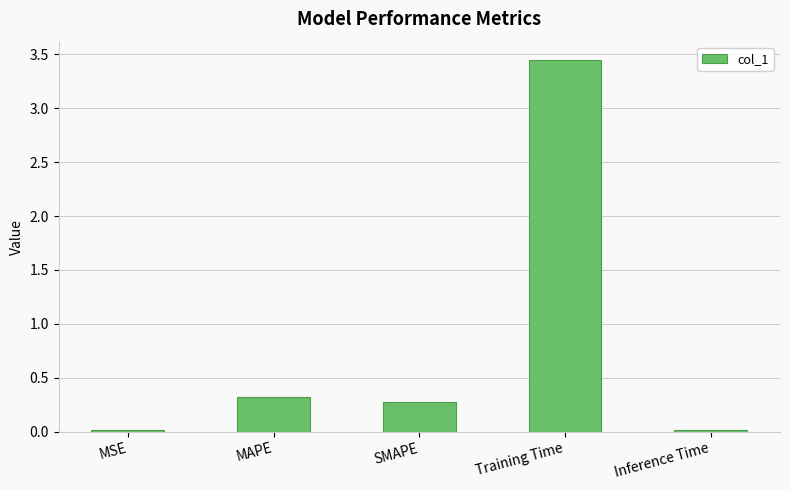

What is the average value?

0.8